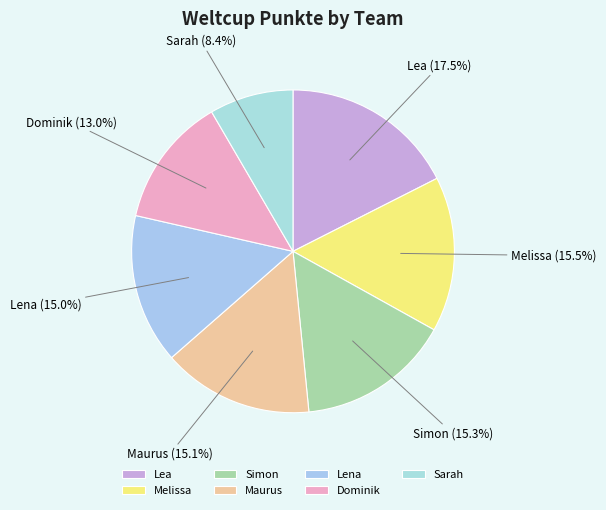

What is the largest slice in the pie chart?

Lea